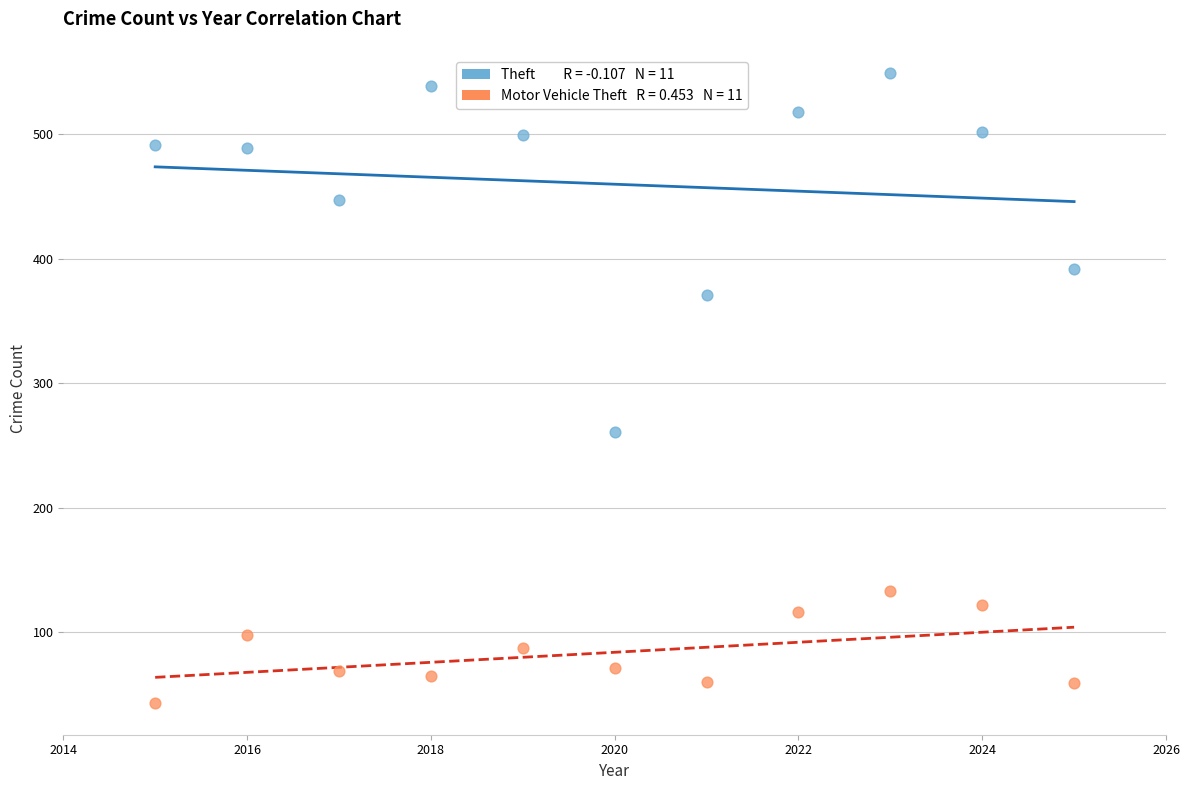

Across all data points, what is the range of Y values (max minus min)?

506